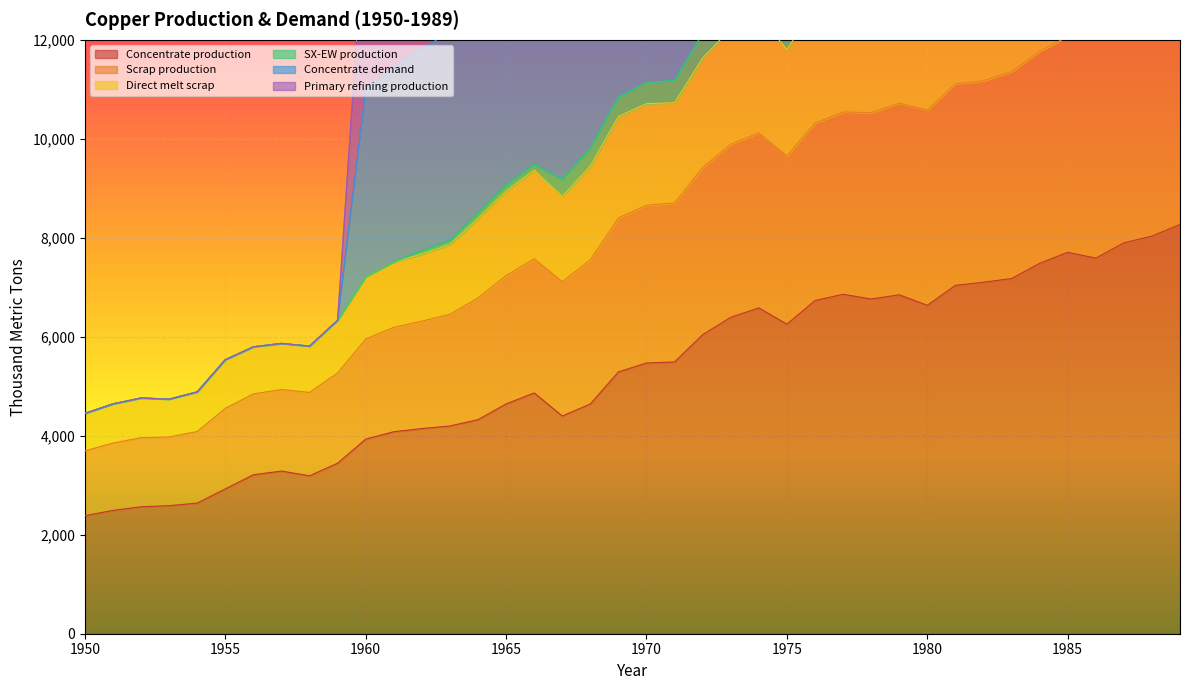

Reading left to right, transcribe all the data shown in this chart.

Concentrate production: 1950=2385.7	1951=2491.7	1952=2565.9	1953=2587.0	1954=2639.9	1955=2926.2	1956=3212.5	1957=3286.6	1958=3191.1	1959=3445.6	1960=3933.3	1961=4081.7	1962=4145.3	1963=4198.2	1964=4325.4	1965=4643.5	1966=4866.1	1967=4399.4	1968=4643.2	1969=5290.1	1970=5470.3	1971=5491.4	1972=6042.8	1973=6392.7	1974=6583.5	1975=6254.7	1976=6731.9	1977=6859.0	1978=6763.5	1979=6848.3	1980=6636.1	1981=7039.0	1982=7102.6	1983=7176.7	1984=7484.2	1985=7706.8	1986=7590.1	1987=7897.6	1988=8035.4	1989=8268.6
Scrap production: 1950=4450.6	1951=4642.7	1952=4762.3	1953=4738.8	1954=4885.4	1955=5536.0	1956=5795.7	1957=5864.5	1958=5810.4	1959=6331.3	1960=7212.4	1961=7513.0	1962=7739.5	1963=7949.5	1964=8504.9	1965=9068.0	1966=9488.1	1967=9178.7	1968=9816.3	1969=10843.4	1970=11140.5	1971=11178.4	1972=12130.4	1973=12750.0	1974=13001.1	1975=12287.6	1976=13204.8	1977=13520.2	1978=13541.5	1979=13826.2	1980=13776.6	1981=14480.9	1982=14392.6	1983=14665.9	1984=15146.1	1985=15402.4	1986=15689.0	1987=16205.8	1988=16611.5	1989=17085.5
Direct melt scrap: 1950=4450.6	1951=4642.7	1952=4762.3	1953=4738.8	1954=4885.4	1955=5536.0	1956=5795.7	1957=5864.5	1958=5810.4	1959=6331.3	1960=7212.4	1961=7513.0	1962=7668.8	1963=7861.7	1964=8387.2	1965=8942.5	1966=9367.2	1967=8835.0	1968=9449.6	1969=10451.5	1970=10710.8	1971=10728.8	1972=11632.3	1973=12227.7	1974=12487.6	1975=11807.3	1976=12647.6	1977=12935.2	1978=12999.0	1979=13303.4	1980=13185.7	1981=13798.9	1982=13750.1	1983=14018.6	1984=14495.3	1985=14821.2	1986=14984.1	1987=15483.4	1988=15873.9	1989=16268.1
Concentrate demand: 1950=4450.6	1951=4642.7	1952=4762.3	1953=4738.8	1954=4885.4	1955=5536.0	1956=5795.7	1957=5864.5	1958=5810.4	1959=6331.3	1960=14742.5	1961=15315.4	1962=15853.4	1963=16335.6	1964=17475.5	1965=18467.1	1966=19588.8	1967=18654.4	1968=20305.8	1969=22229.6	1970=22604.1	1971=22563.2	1972=24880.1	1973=25928.1	1974=26763.8	1975=25425.4	1976=27122.2	1977=27983.1	1978=28003.8	1979=28170.7	1980=28003.3	1981=29370.4	1982=28813.1	1983=29553.9	1984=30462.7	1985=30874.2	1986=32135.7	1987=32651.8	1988=33368.9	1989=34076.3
Primary refining production: 1950=4450.6	1951=4642.7	1952=4762.3	1953=4738.8	1954=4885.4	1955=5536.0	1956=5795.7	1957=5864.5	1958=5810.4	1959=6331.3	1960=10996.3	1961=11433.8	1962=11816.8	1963=12163.6	1964=13012.7	1965=13791.1	1966=14563.9	1967=13940.3	1968=15087.4	1969=16565.1	1970=16901.1	1971=16899.4	1972=18537.3	1973=19372.2	1974=19917.0	1975=18889.5	1976=20198.4	1977=20788.0	1978=20809.0	1979=21034.5	1980=20925.7	1981=21963.1	1982=21639.1	1983=22147.3	1984=22842.9	1985=23177.1	1986=23953.7	1987=24470.1	1988=25032.3	1989=25623.6